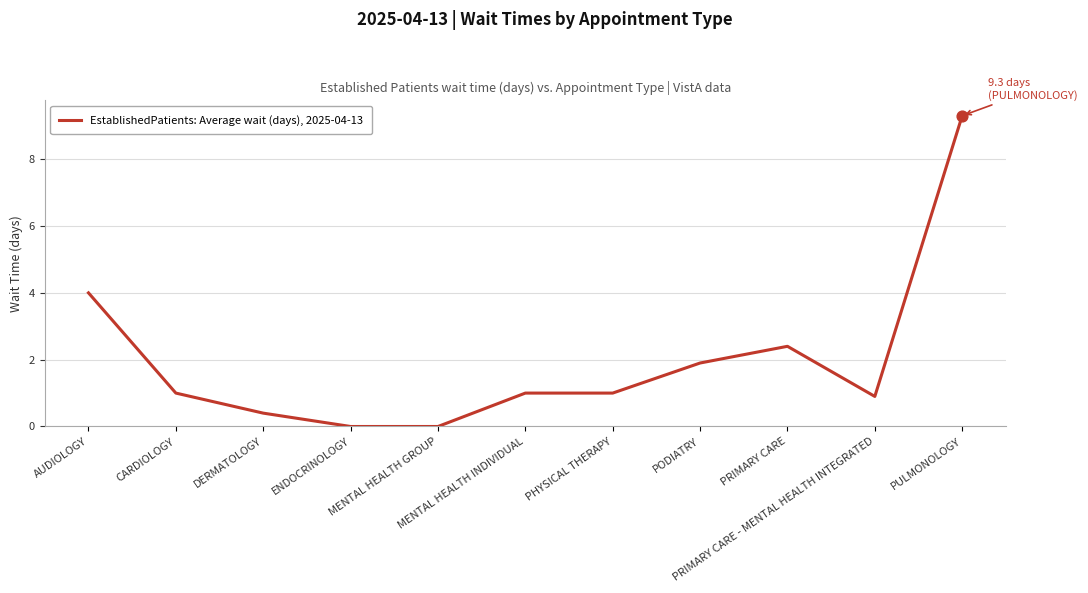

What is the change in value from CARDIOLOGY to ENDOCRINOLOGY?

-1.0